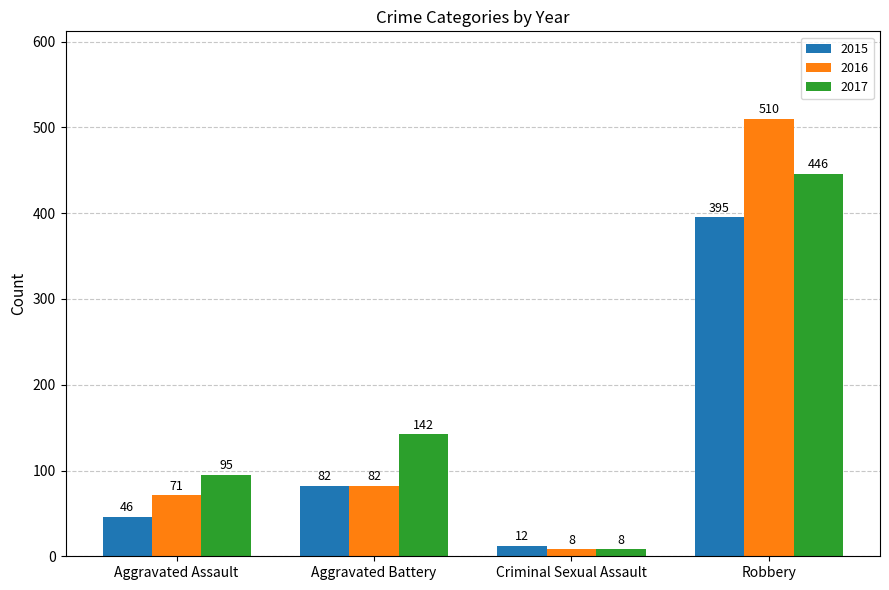

Which series has the largest total across all categories?

2017